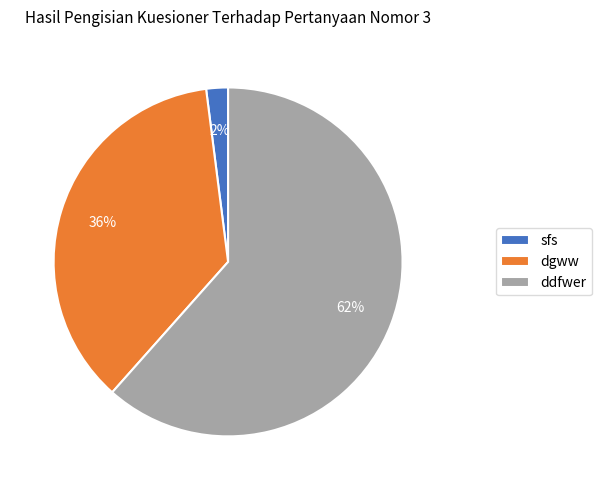

Which category has the smallest portion of the pie?

sfs